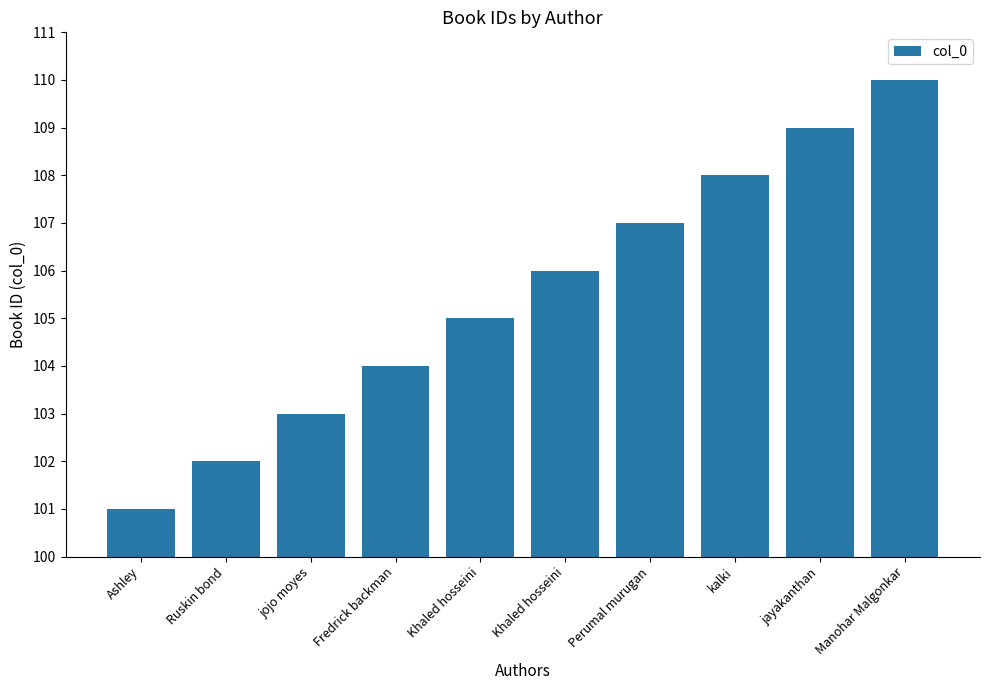

Approximately how many times larger is the value at kalki compared to Ashley?

1.1